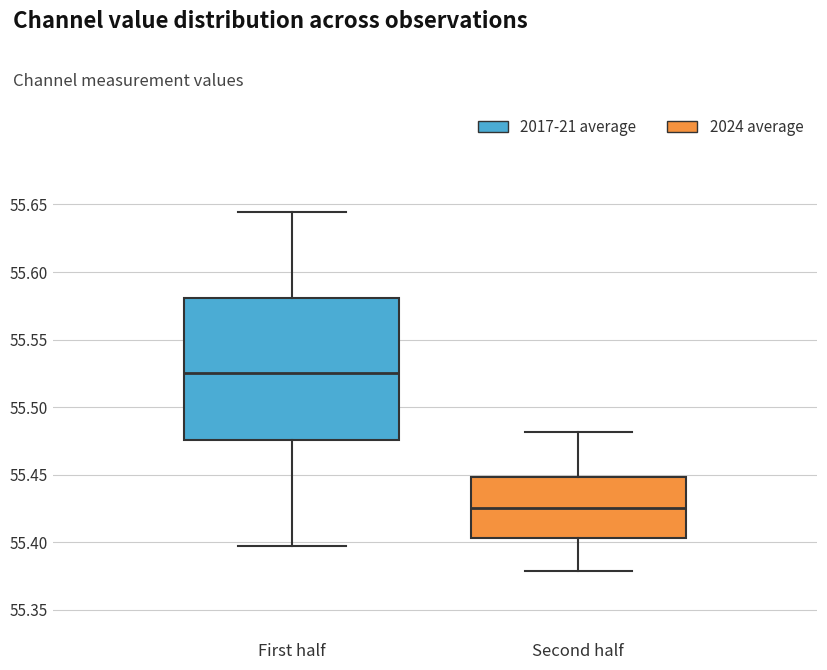

Reading left to right, transcribe this box plot: for each box, give where its median line is, the range the box spans, and where its two whiskers end, as read against the y-axis. The values are not printed on the chart, so give them approximately, as read against the axis.

First half: median 55.525, box 55.475 to 55.580, whiskers 55.395 to 55.645
Second half: median 55.425, box 55.405 to 55.450, whiskers 55.380 to 55.480